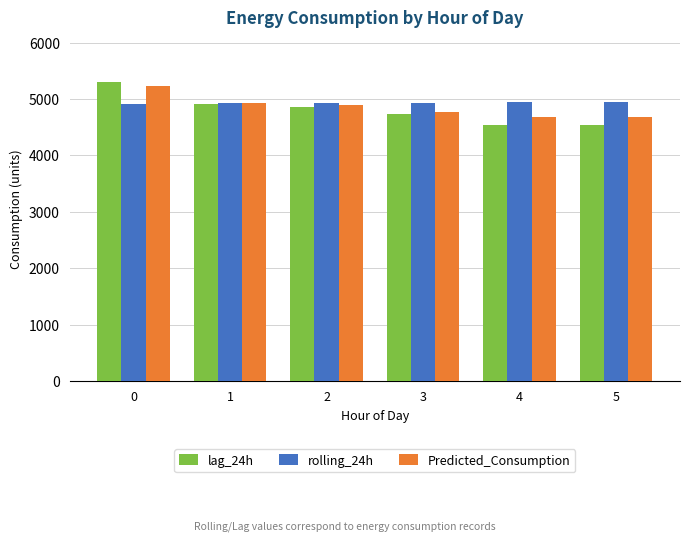

What is the difference between the second highest and minimum values in the rolling_24h series?

23.9